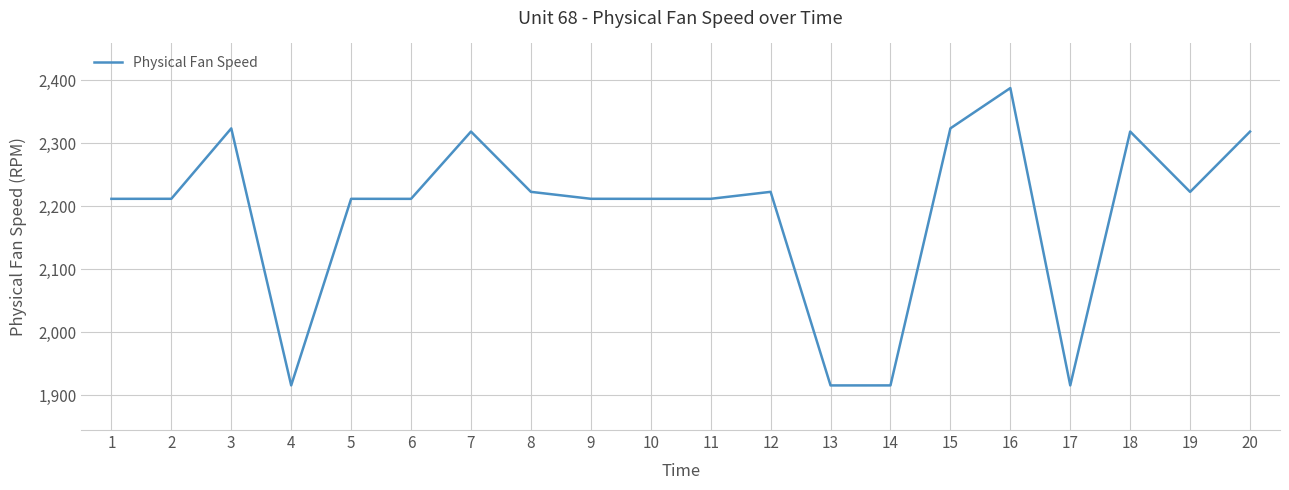

Approximately how many times larger is the value at 8 compared to 11?

1.0